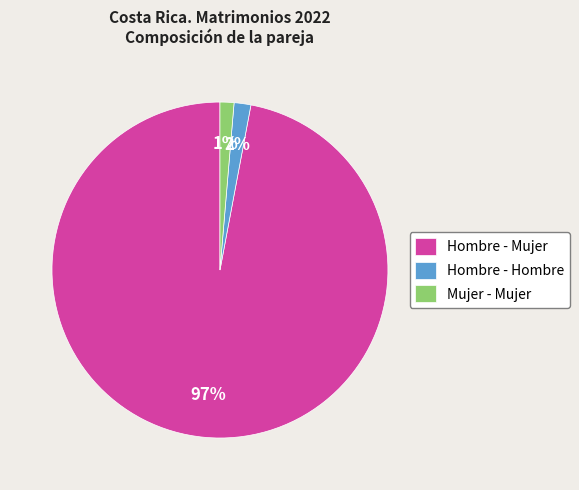

Which category accounts for the majority?

Hombre - Mujer